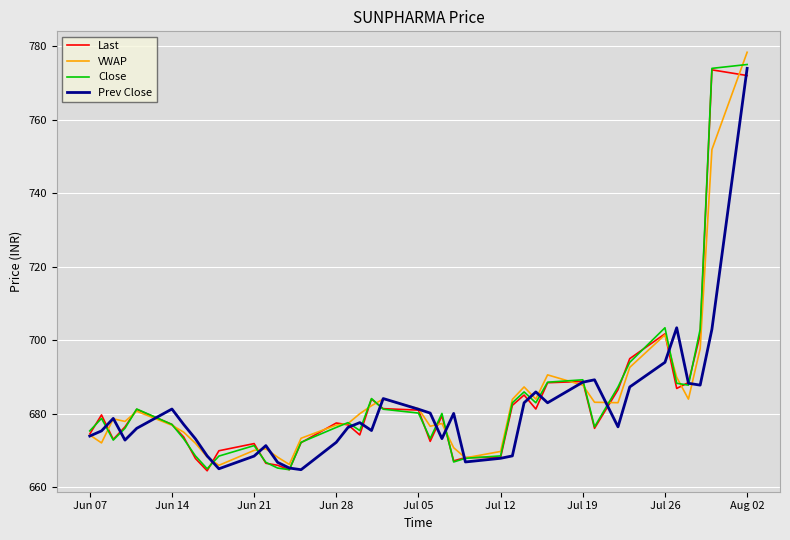

What is the smallest value displayed?

664.5